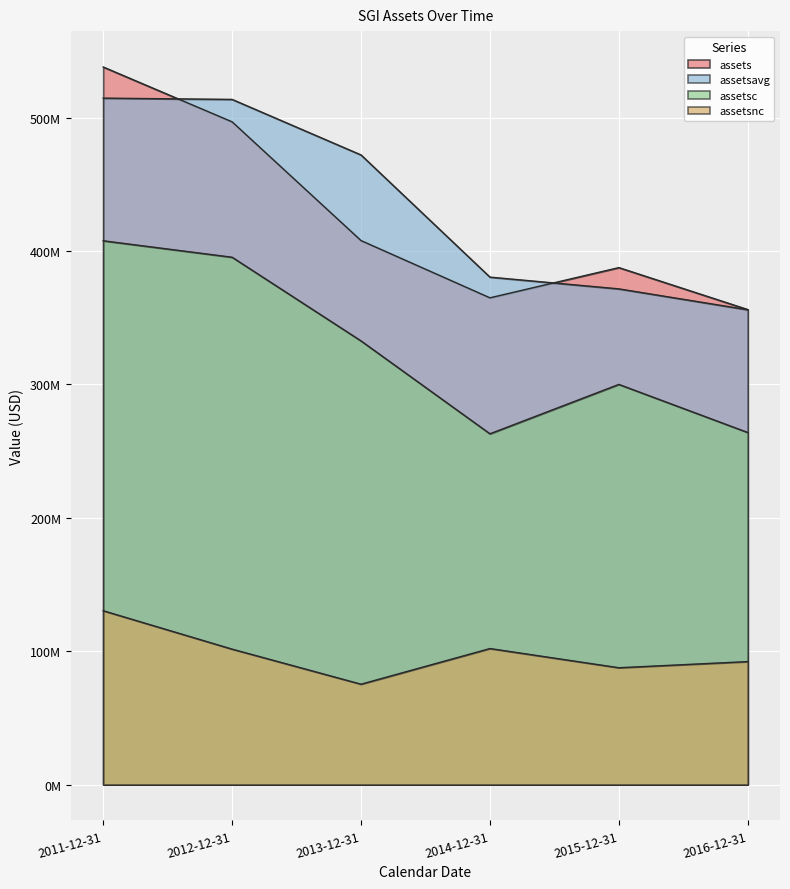

Between 2012-12-31 and 2011-12-31, which is larger?

2011-12-31